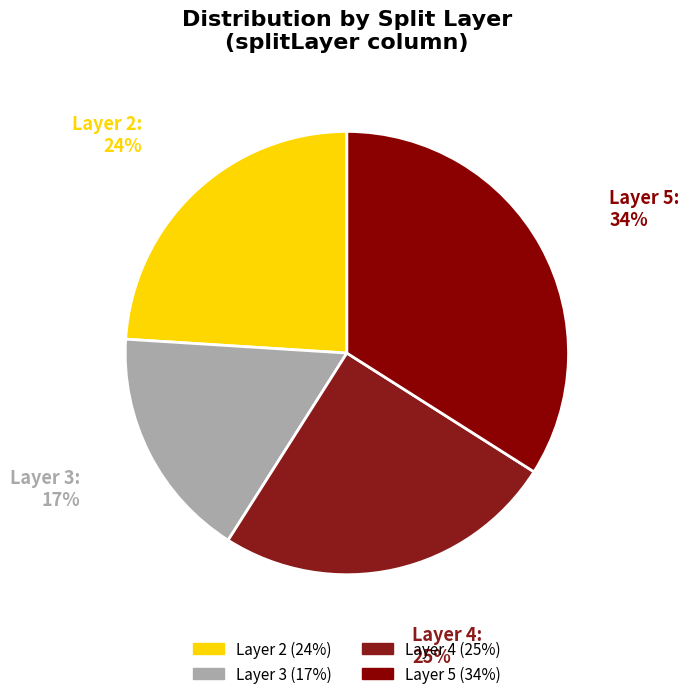

How many slices are in this pie chart?

4